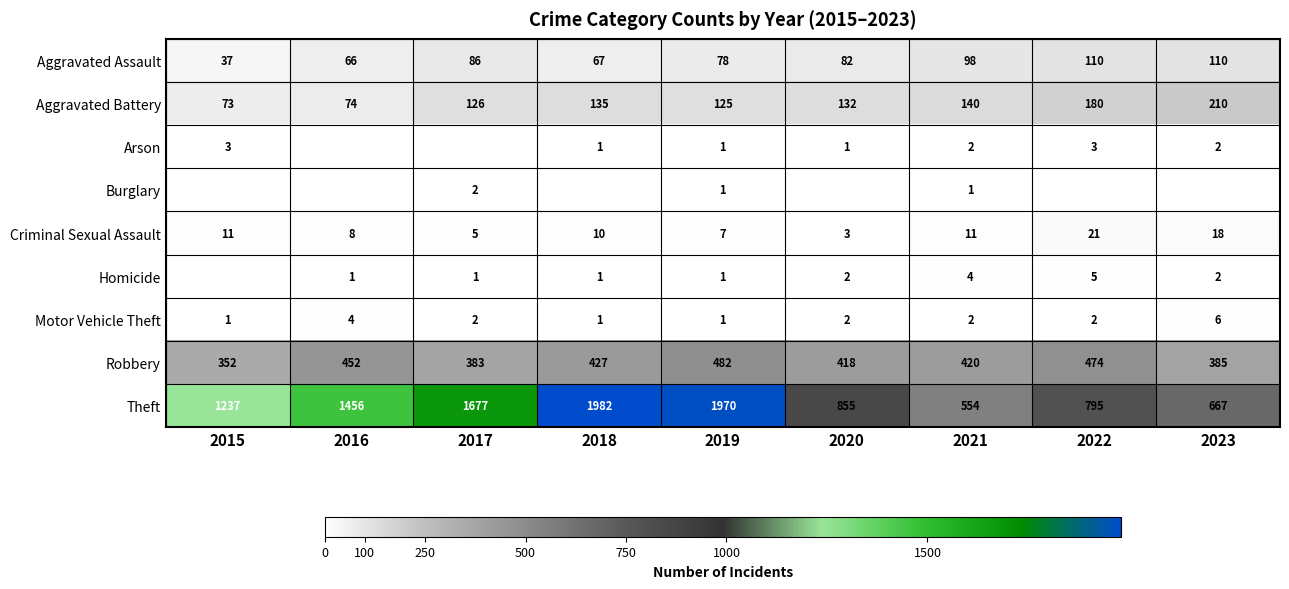

The value of Criminal Sexual Assault at 2018 is 6. True or false?

False